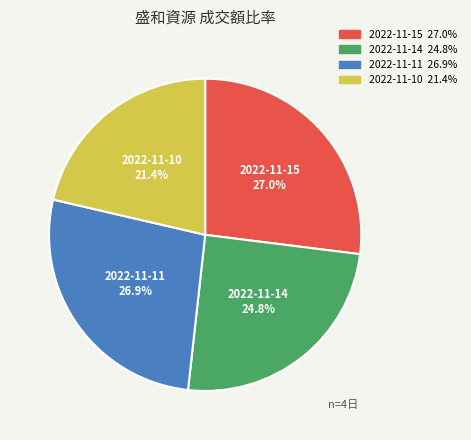

To the nearest percent, what portion does 2022-11-15 represent?

27%